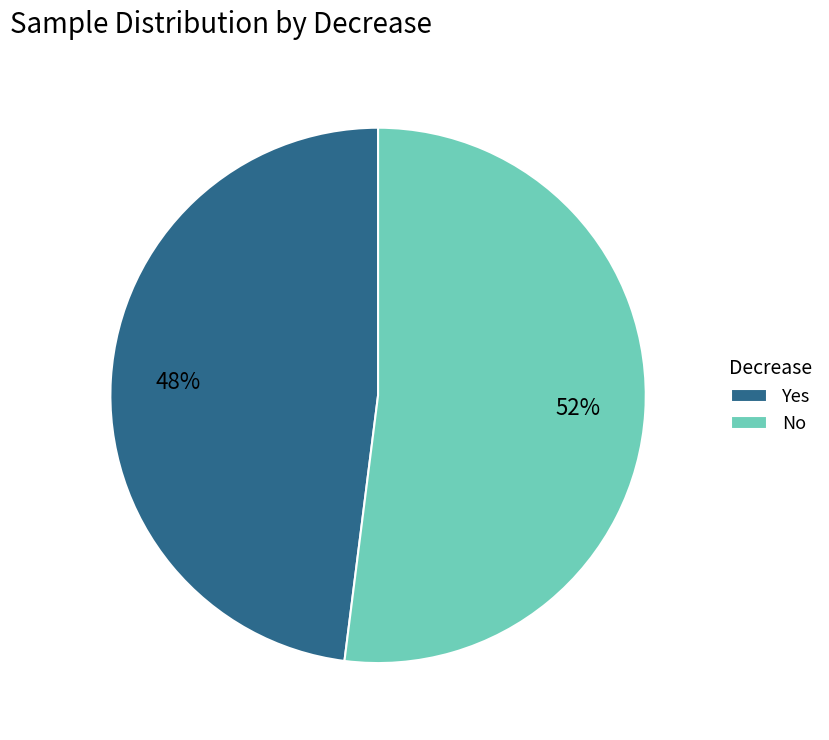

What is the ratio of the value at No to the value at Yes?

1.1